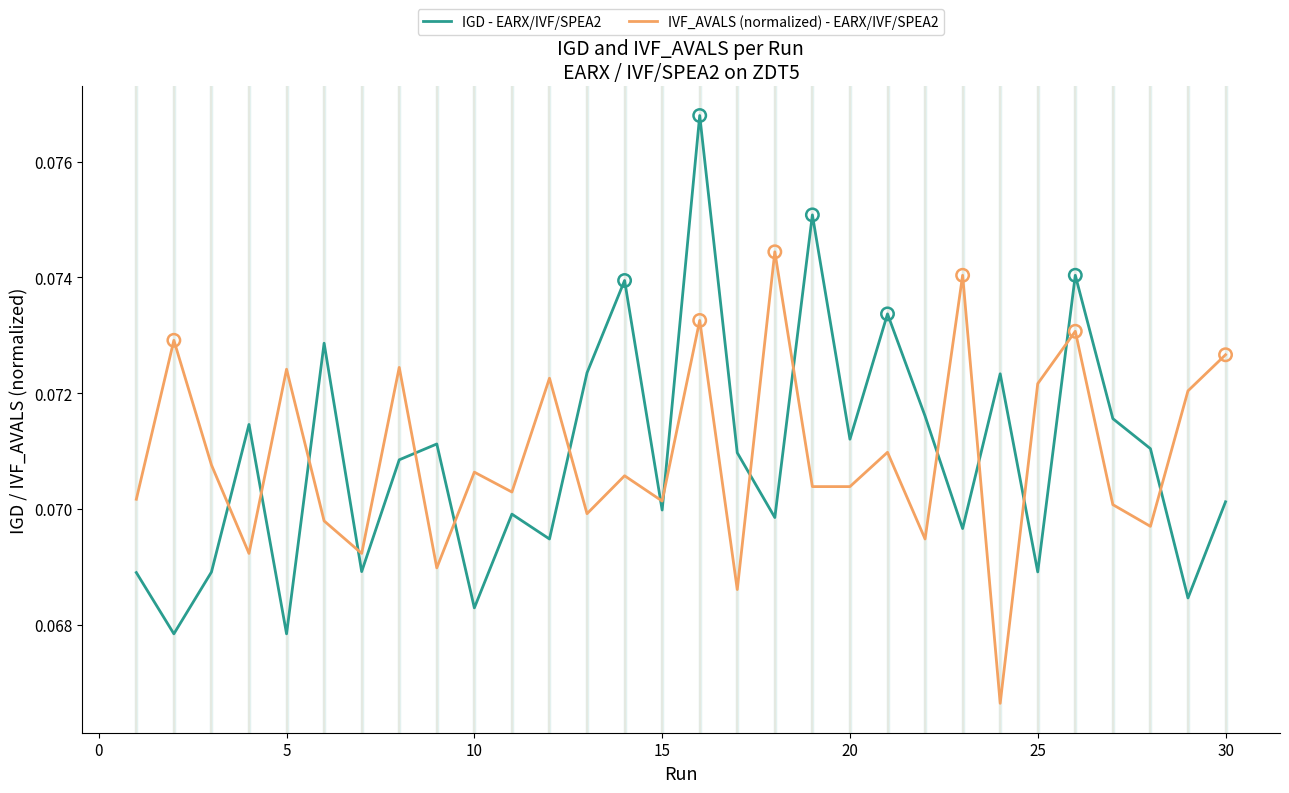

Which series has the widest spread of values?

IGD - EARX/IVF/SPEA2